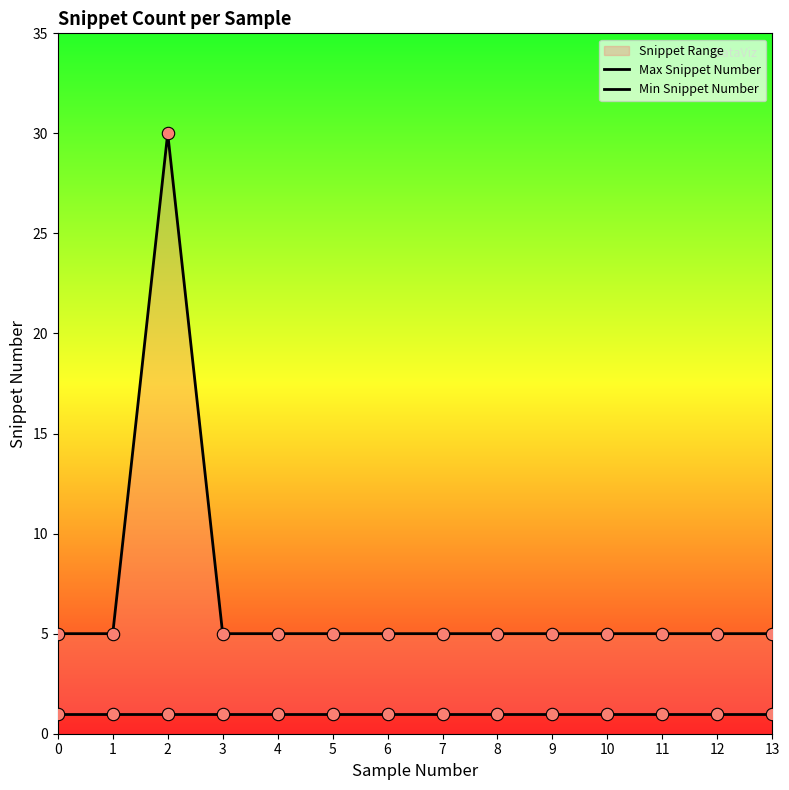

What is the ratio of the value at 7 to the value at 5?

1.0